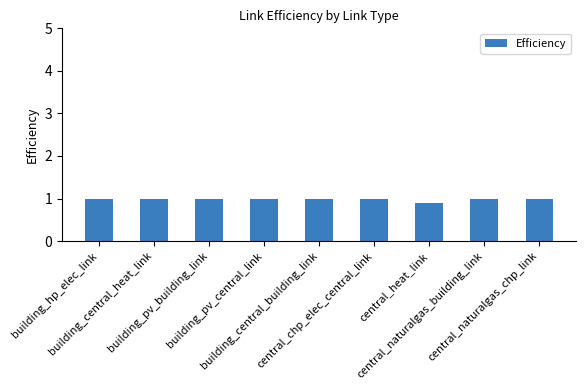

Does the chart contain stacked bars?

No